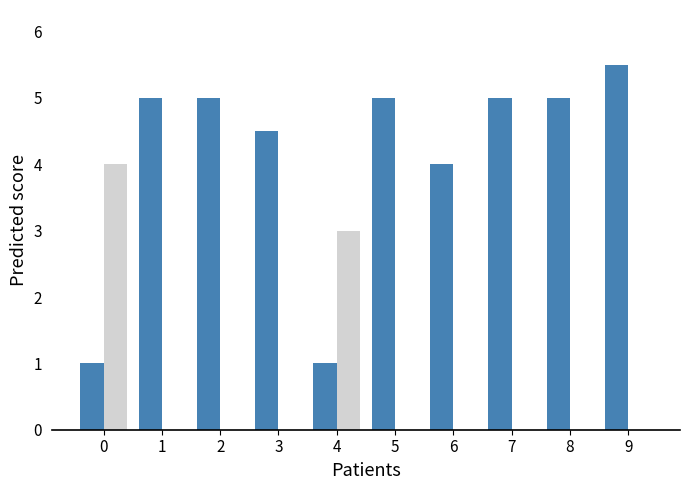

What is the total value across all series at 4?

4.0